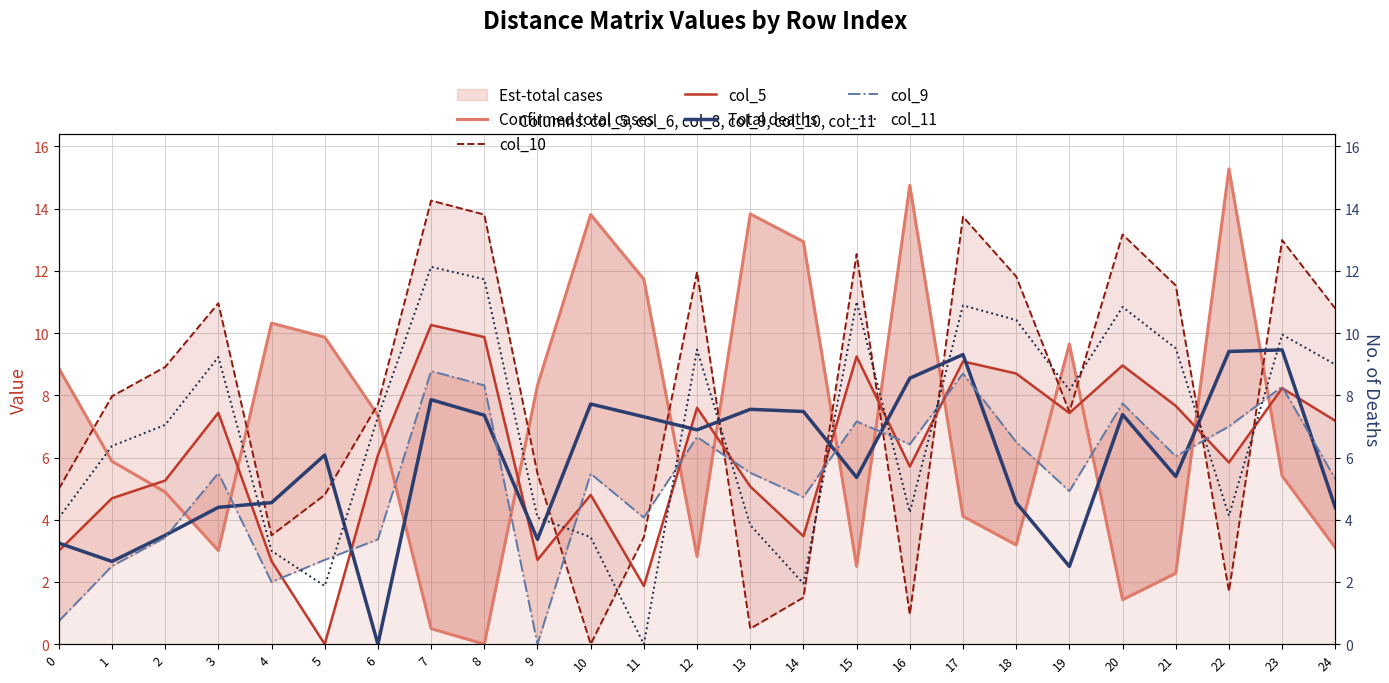

What is the maximum value shown in the chart?

15.3